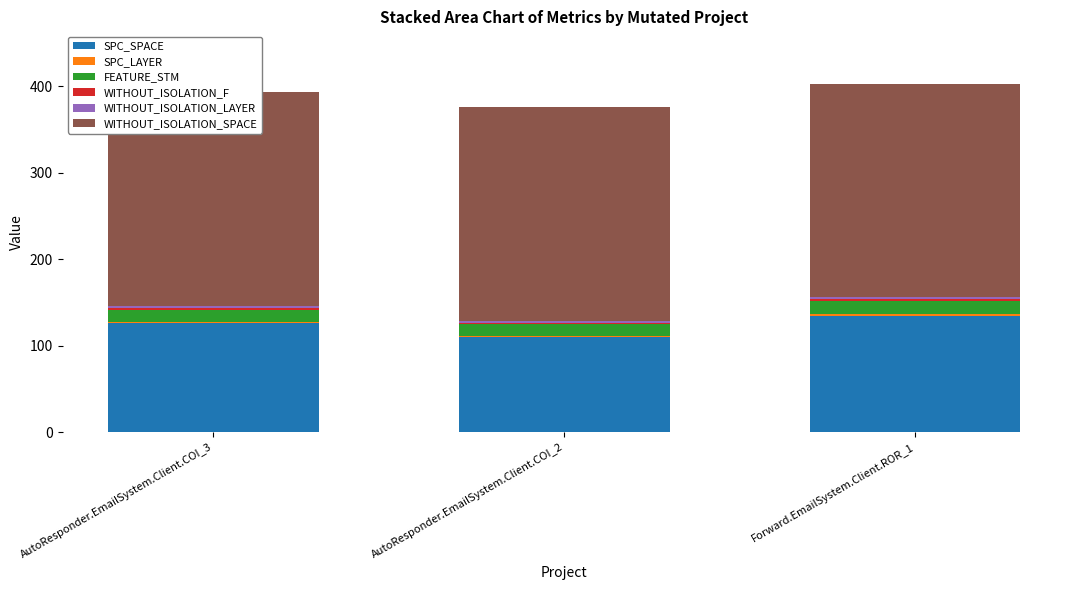

At which label does SPC_SPACE reach its peak?

Forward.EmailSystem.Client.ROR_1